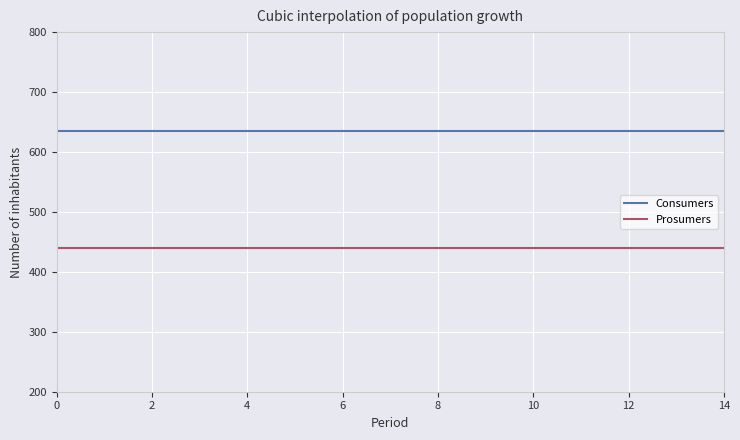

What is the smallest value displayed?

440